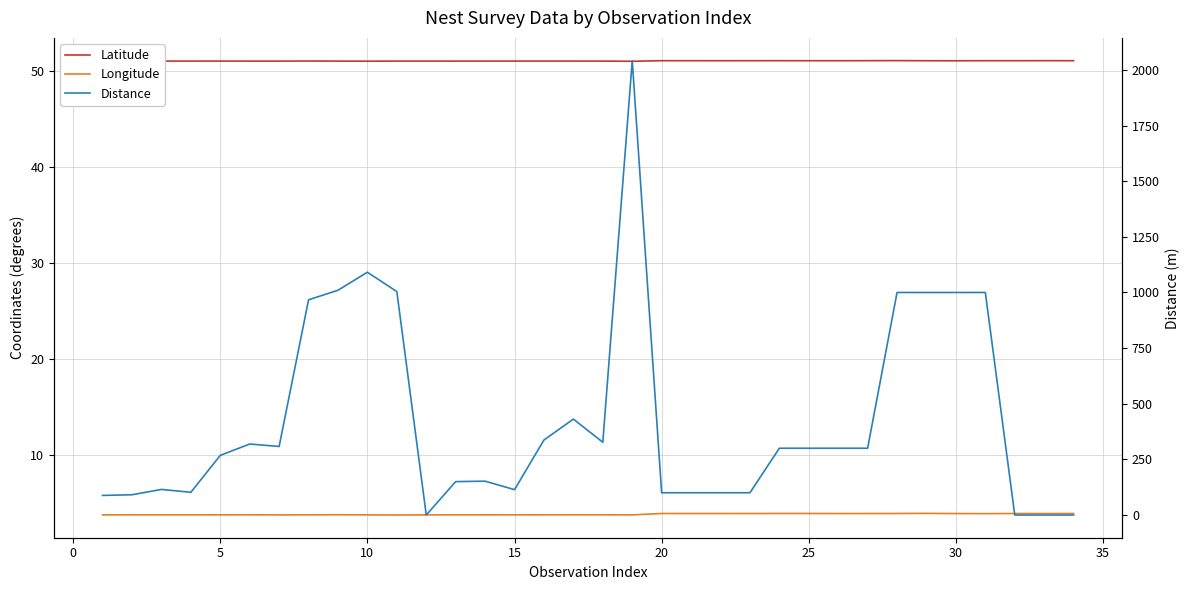

How many times do Distance and Longitude cross each other?

3